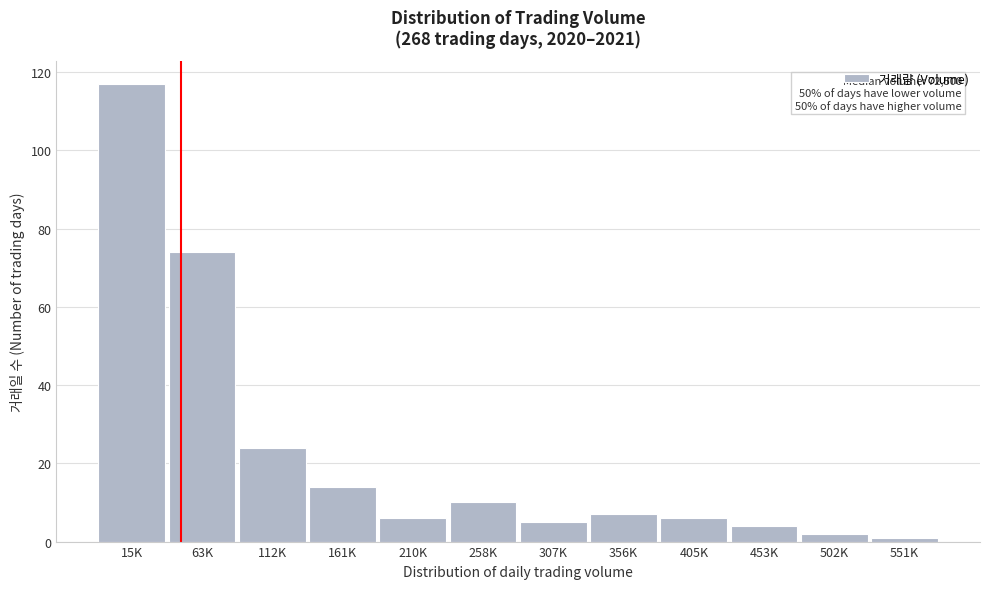

Reading right to left, extract all data points from this chart.

1	2	4	6	7	5	10	6	14	24	74	117